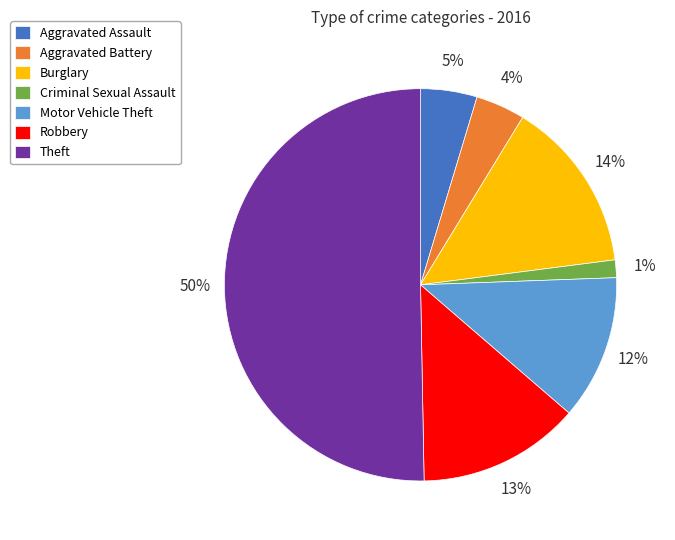

How many segments does this pie chart have?

7